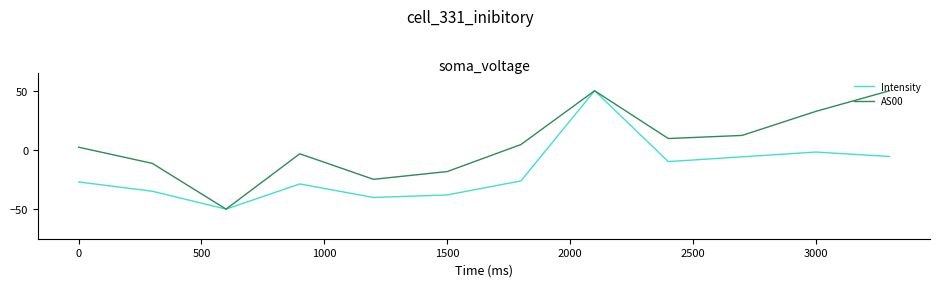

What is the maximum value shown in the chart?

50.0